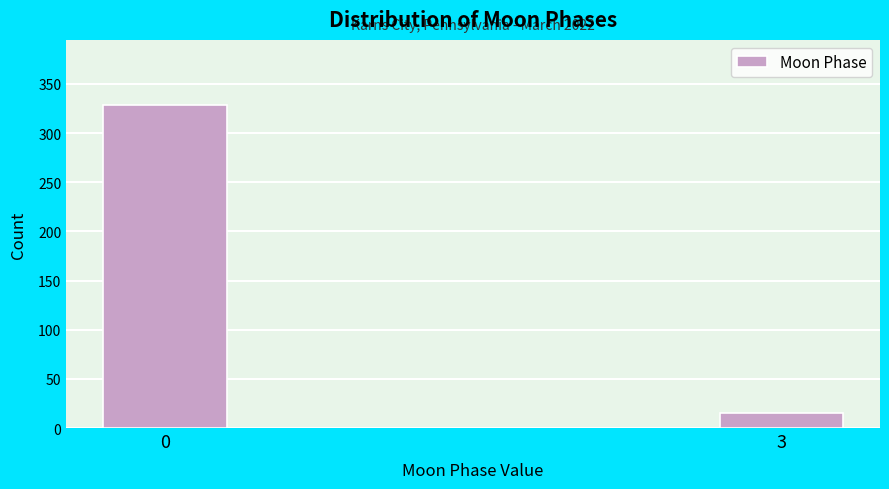

Reading left to right, extract all data points from this chart.

0=329	3=15